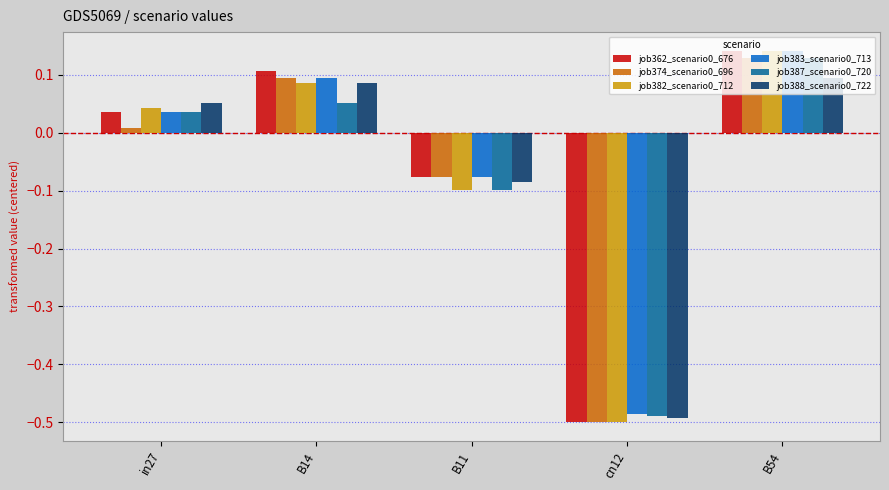

How many distinct data groups are displayed?

6